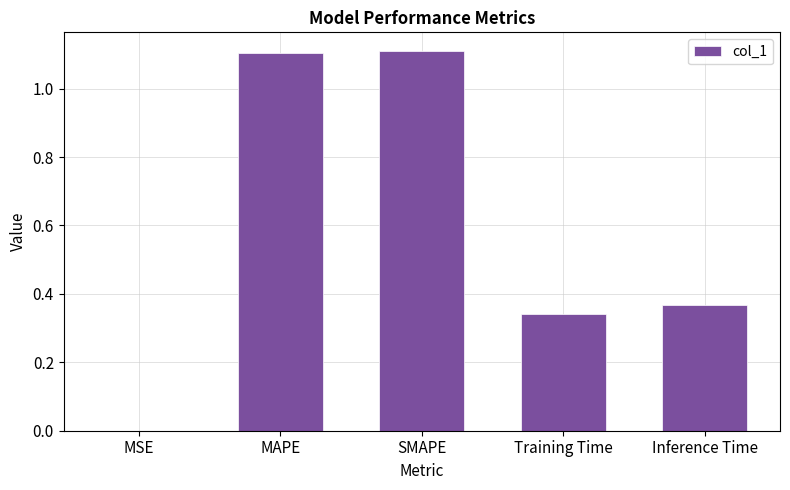

What is the approximate value at MAPE?

1.1